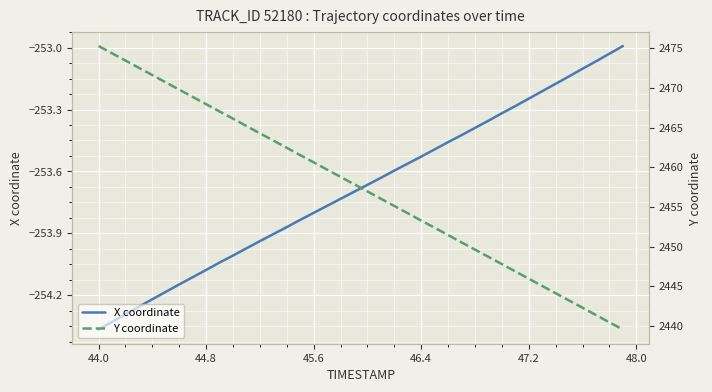

Which series has the widest spread of values?

Y coordinate